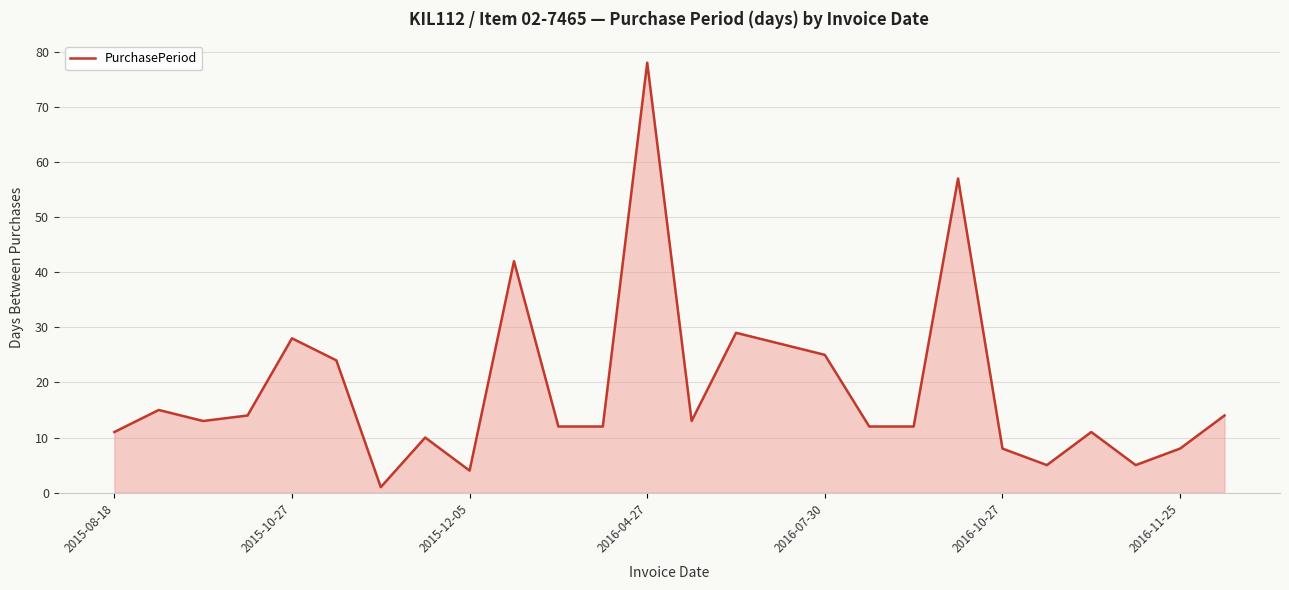

Is this an area chart (filled region under the line)?

Yes